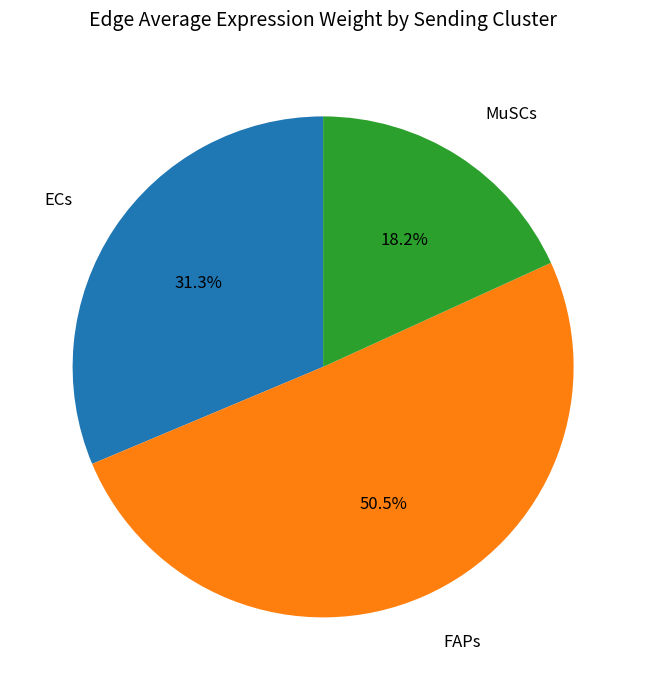

Is there a majority slice in this chart?

Yes